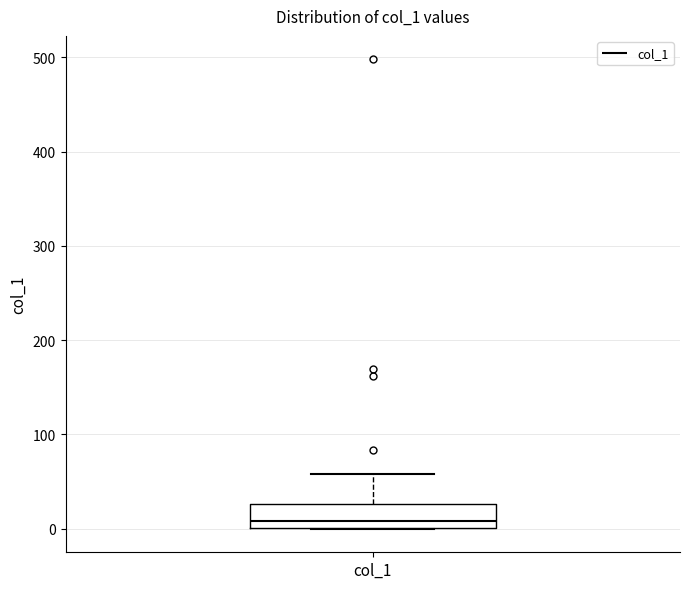

Where does the upper whisker of the box for col_1 end on the y-axis? The values are not printed on the chart, so give them approximately, as read against the axis.

60